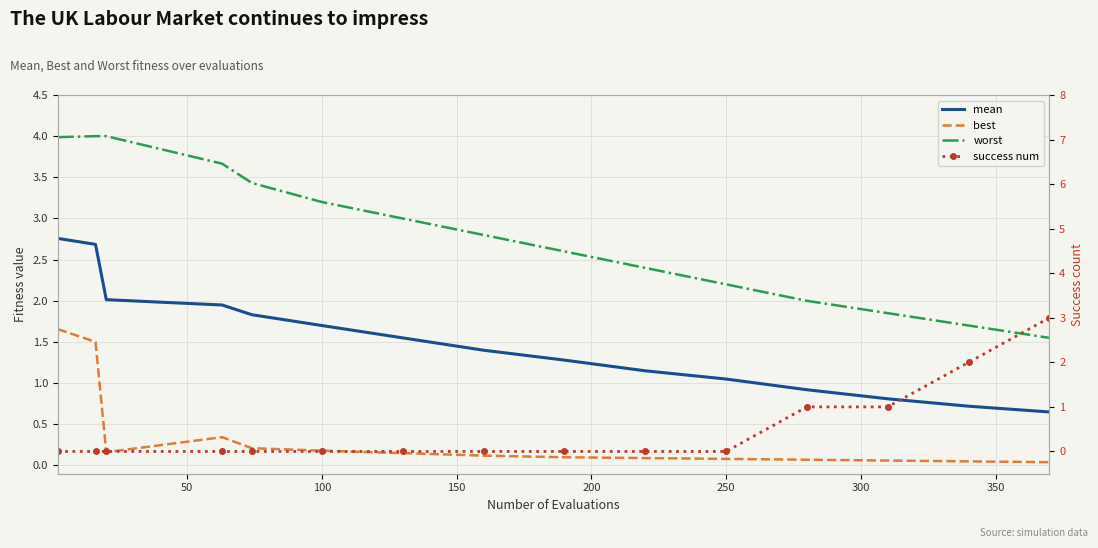

What is the maximum value shown in the chart?

4.0